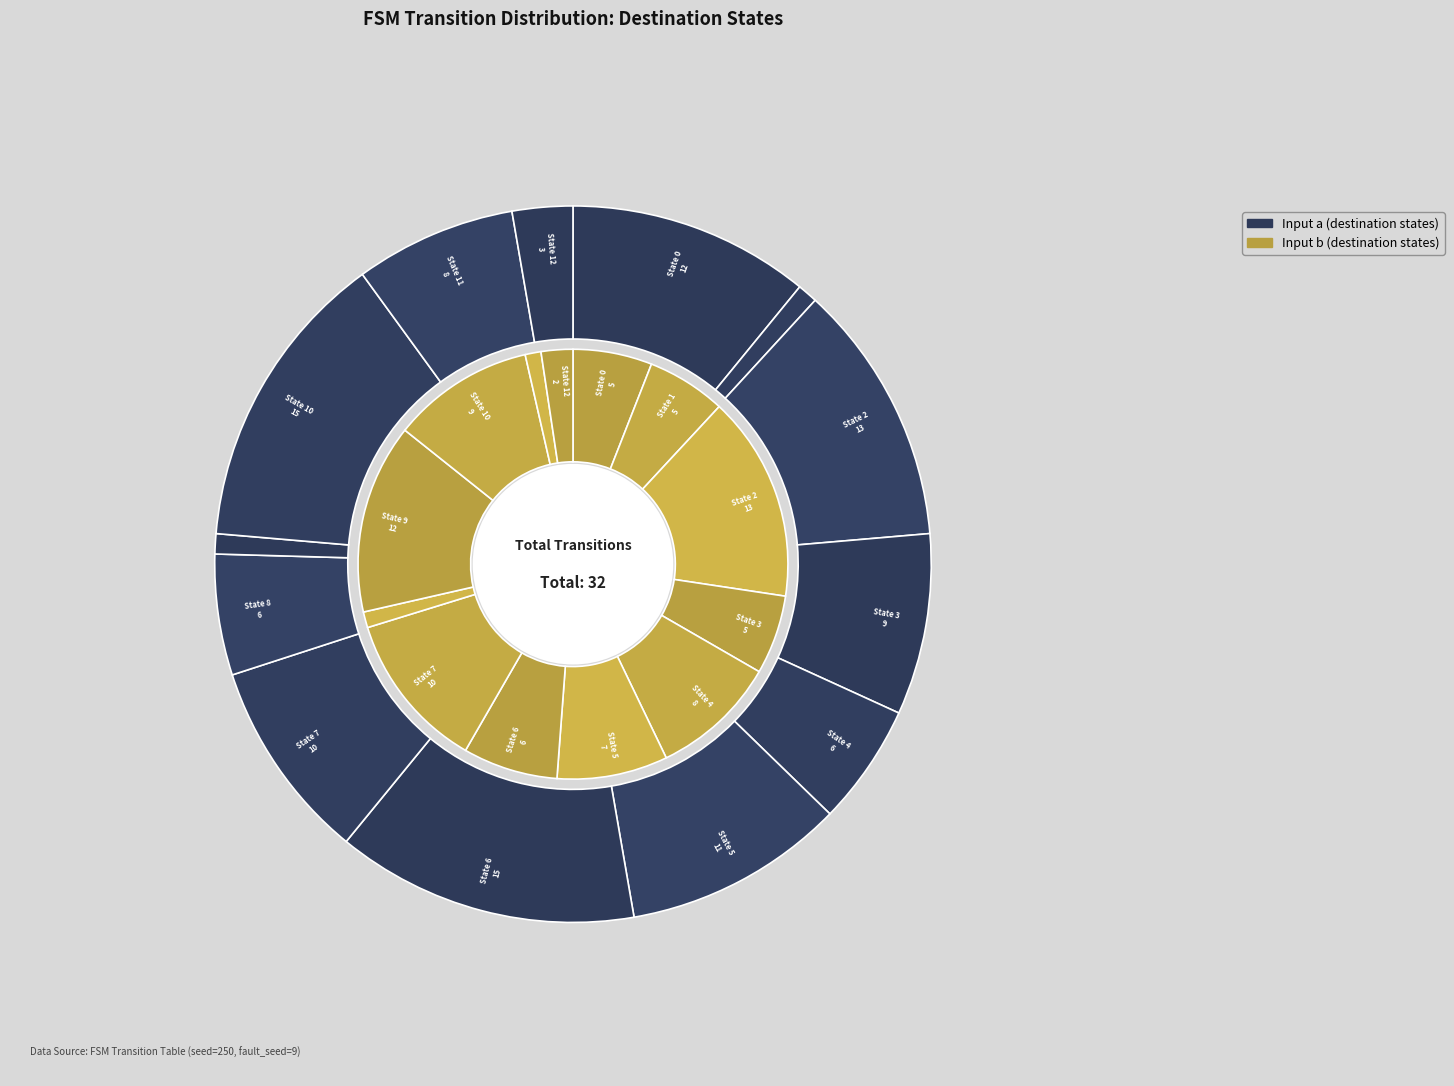

Approximately how many times larger is the value at State 9 compared to State 12?

0.3